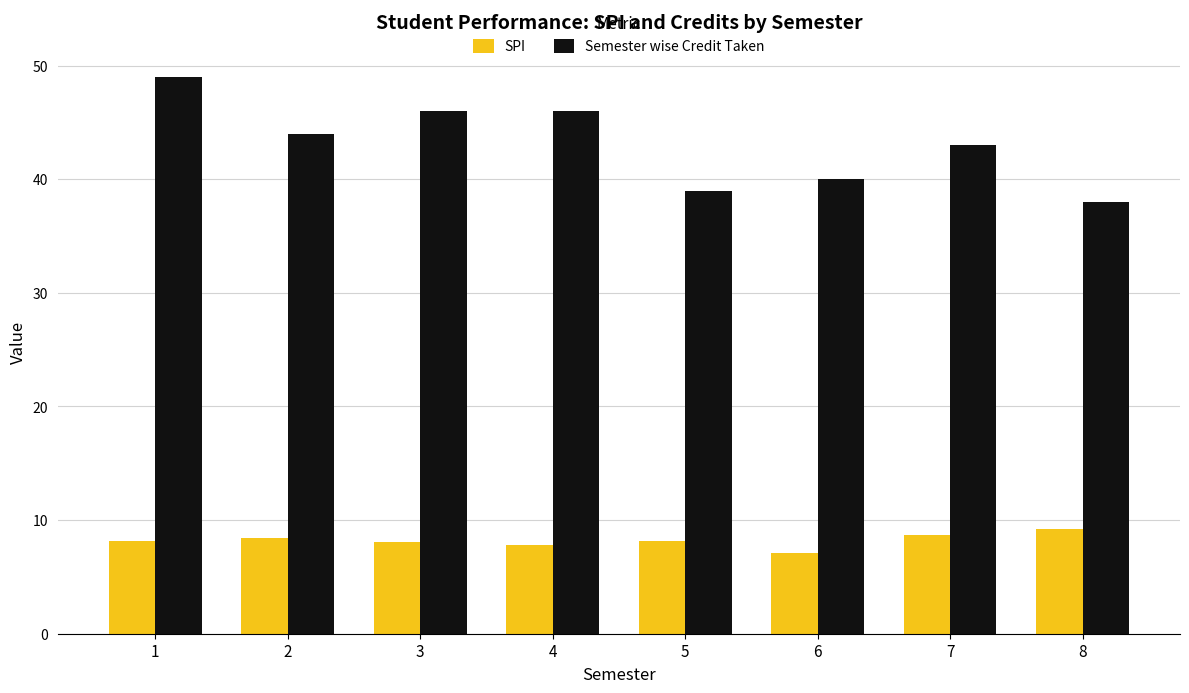

True or false: SPI has a value of 14.4 at 3.

False